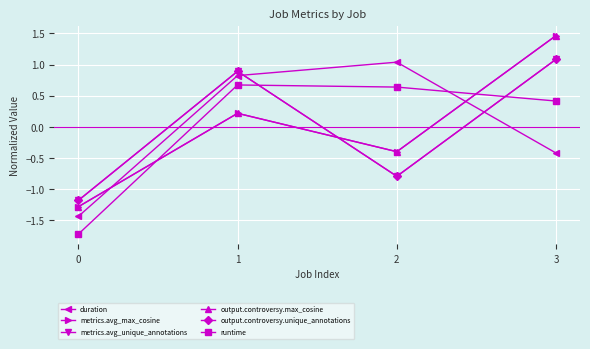

What is the total value across all series at 3?

5.1